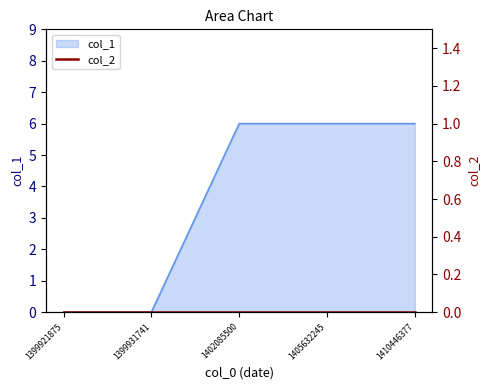

The value at 1399931741 is 3. True or false?

False